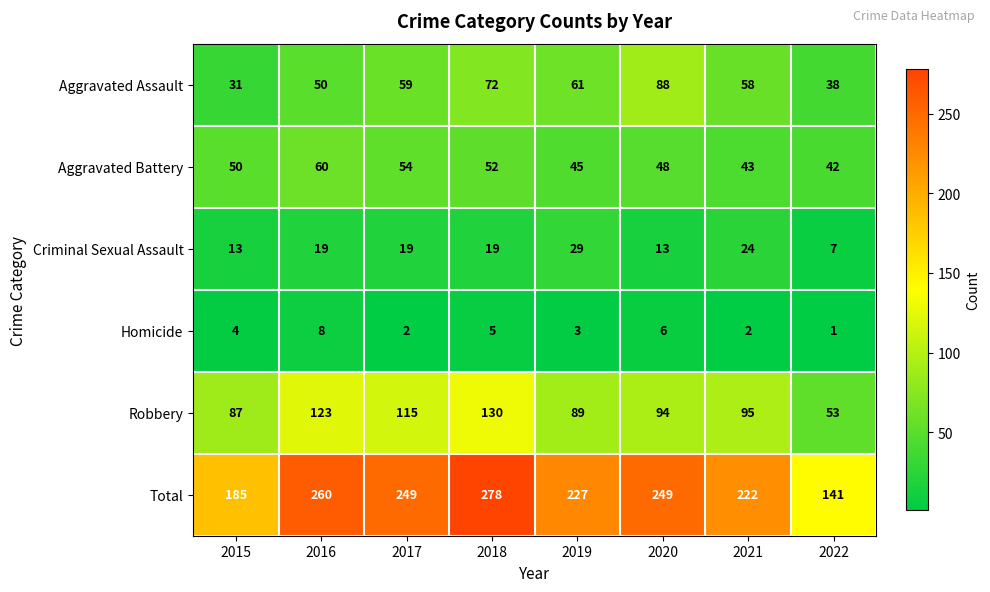

How many data points does each series have?

8